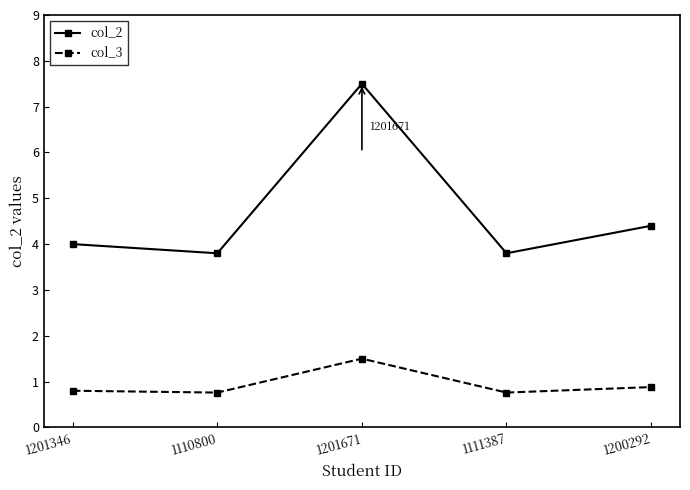

True or false: col_2 and col_3 cross at least once.

False